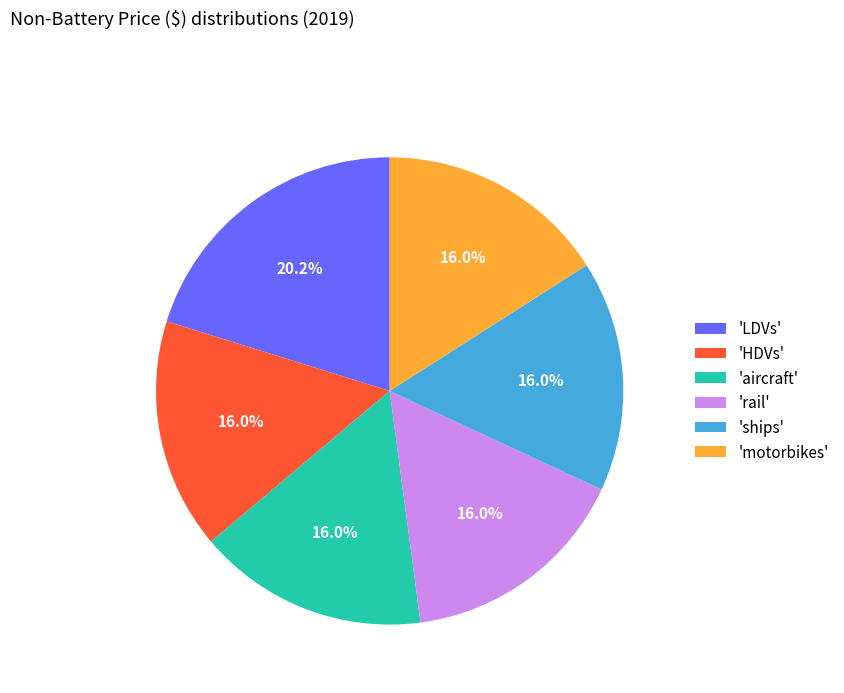

Which slice is the largest?

'LDVs'